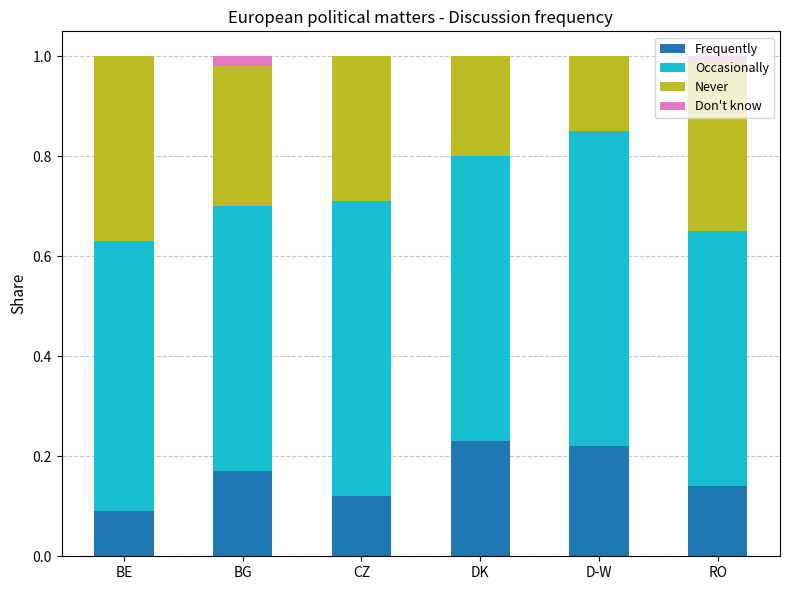

What is the total value across all series at D-W?

1.0